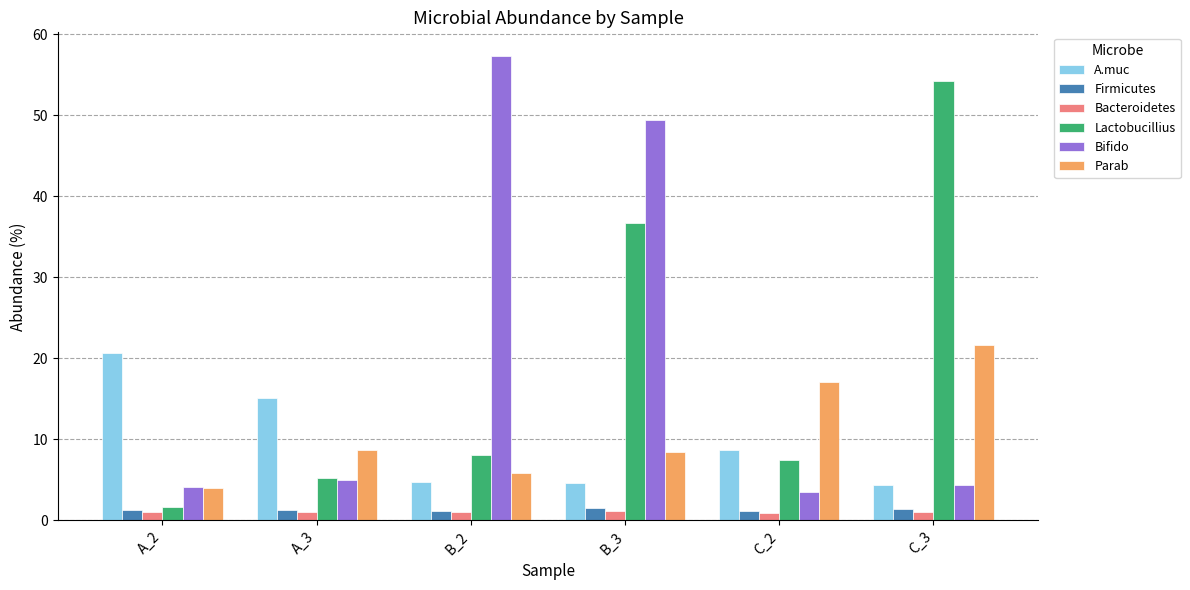

Which series changed the most between A_2 and B_2?

Bifido